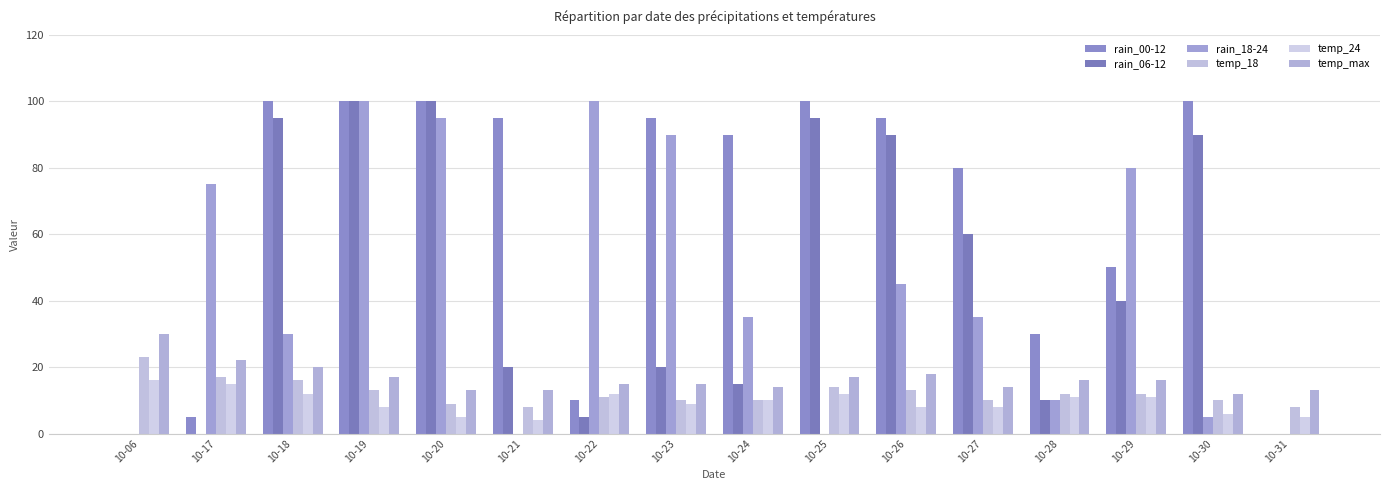

Does the chart contain stacked bars?

No